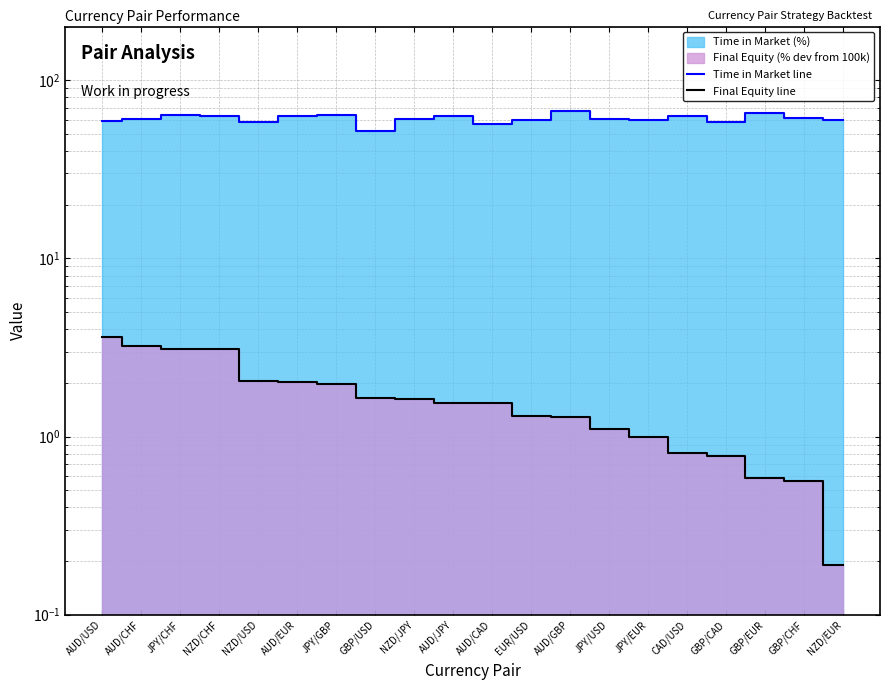

True or false: Time in Market line and Final Equity line cross at least once.

False